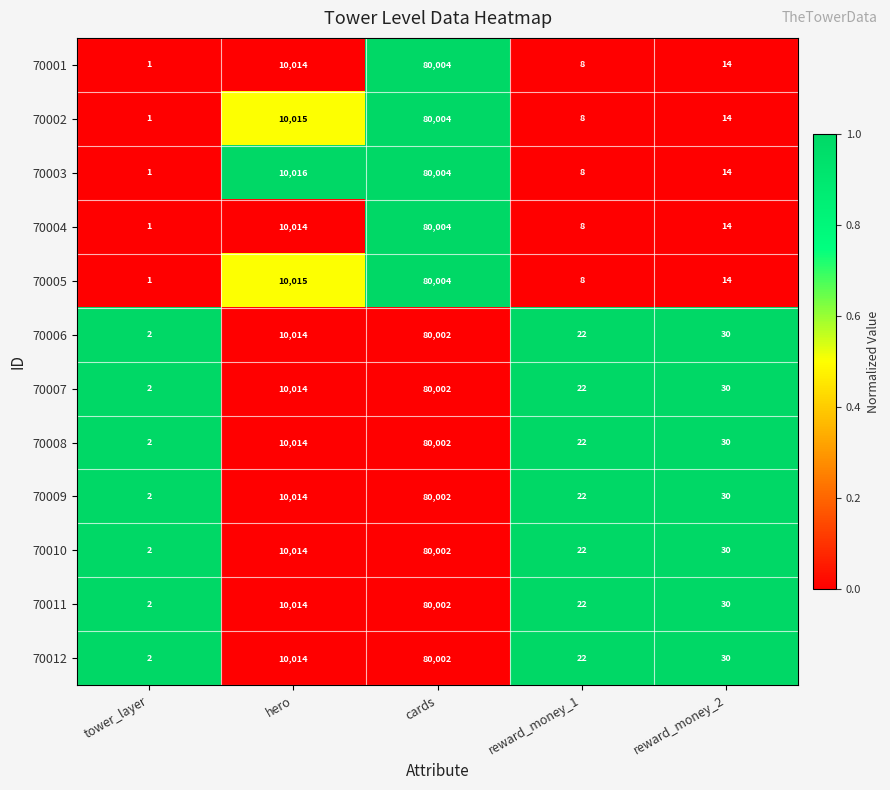

What is the total value across all series at hero?

120172